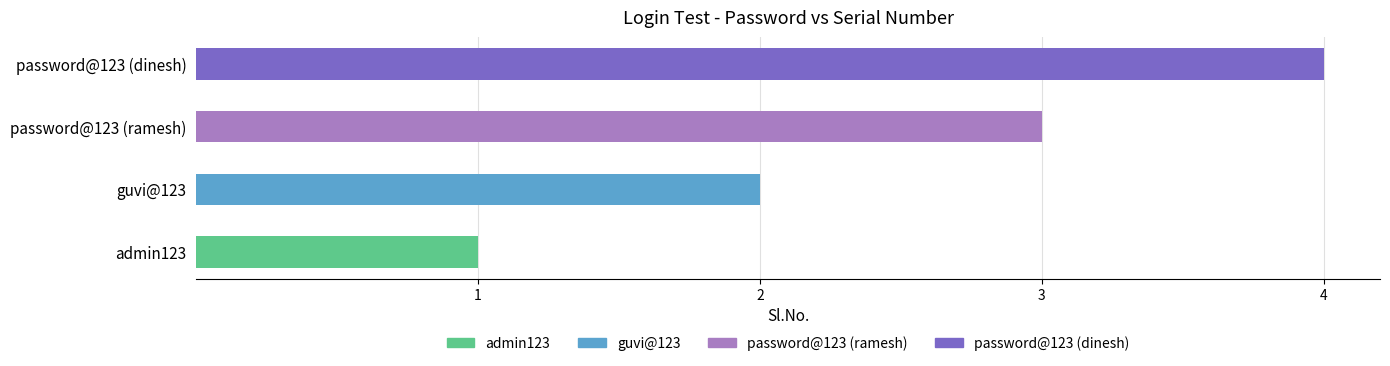

Which has a higher value, password@123 (ramesh) or admin123?

password@123 (ramesh)